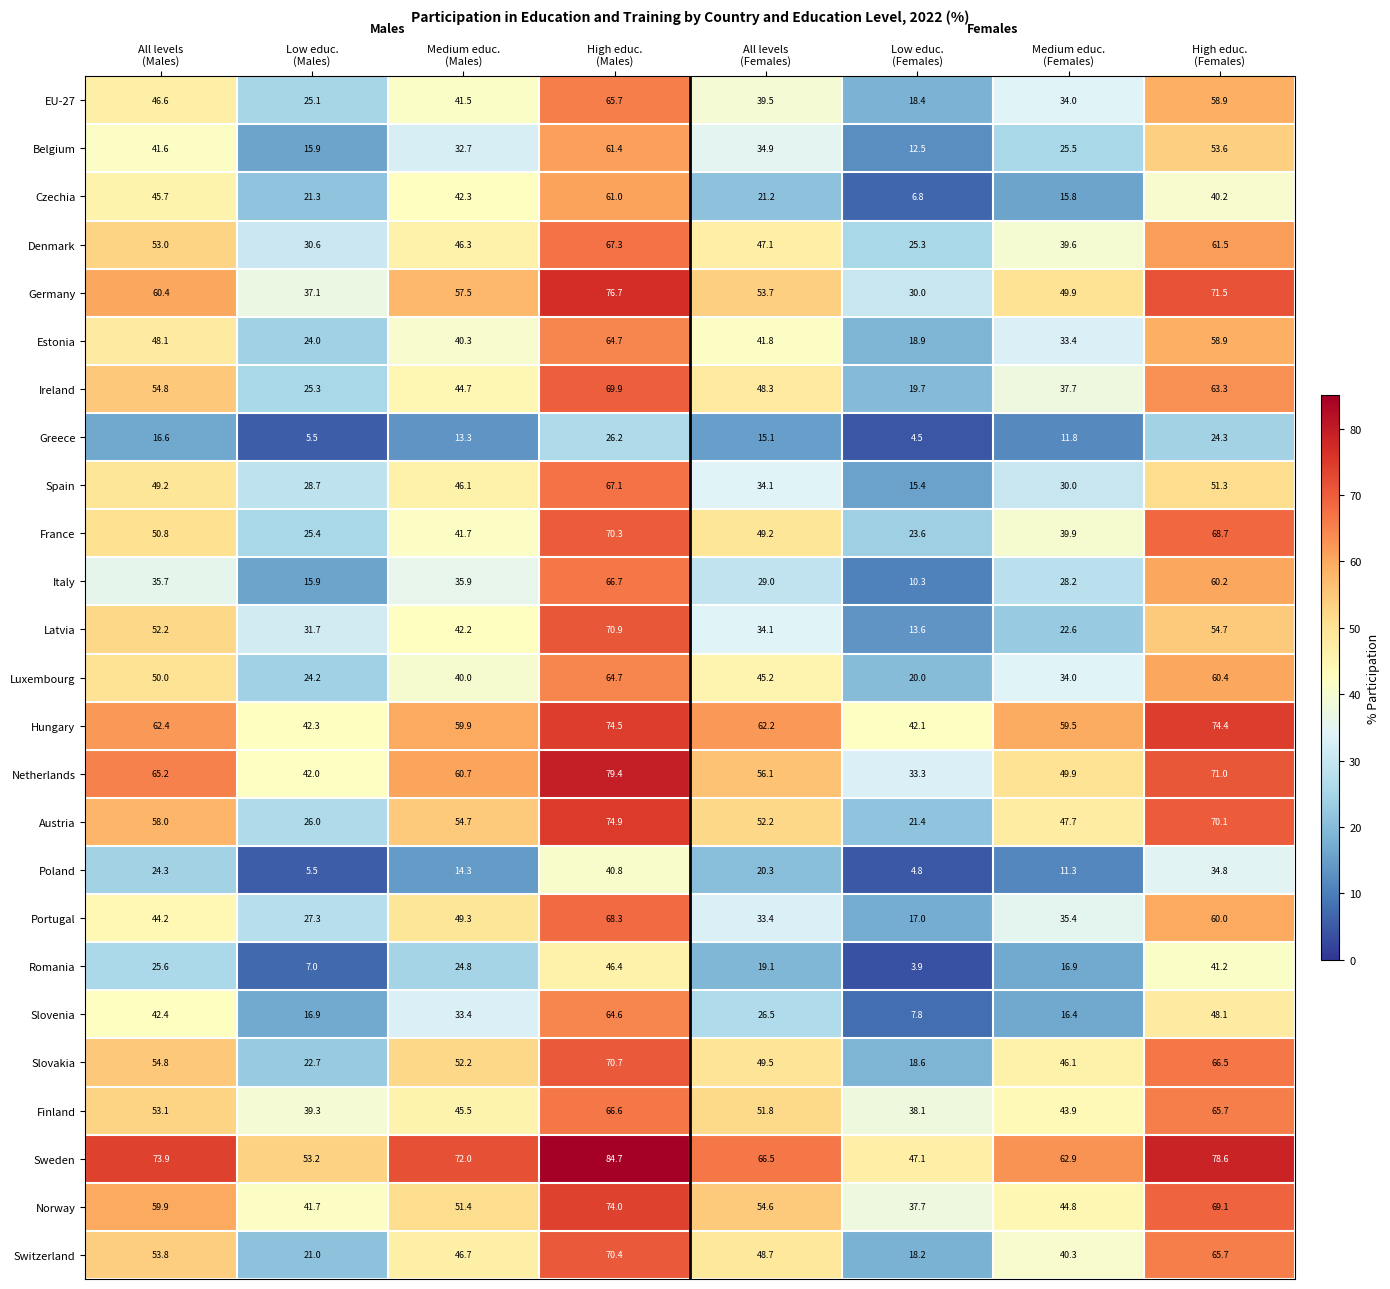

What is the average value of the Czechia series?

31.8